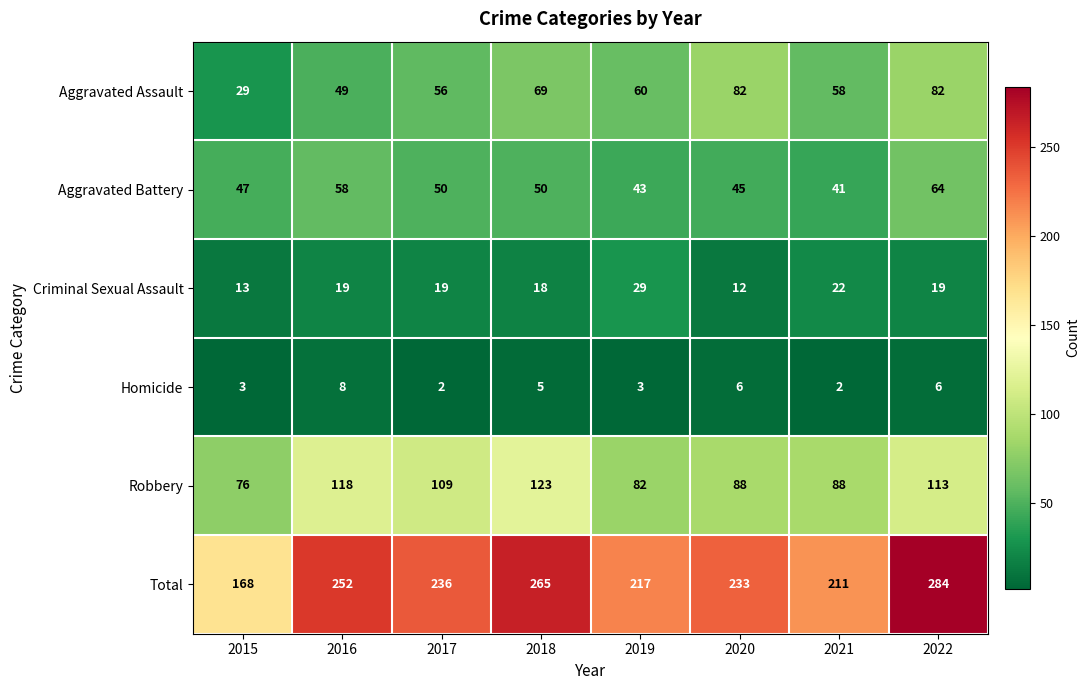

What is the difference between the maximum and minimum values in the Aggravated Assault series?

53